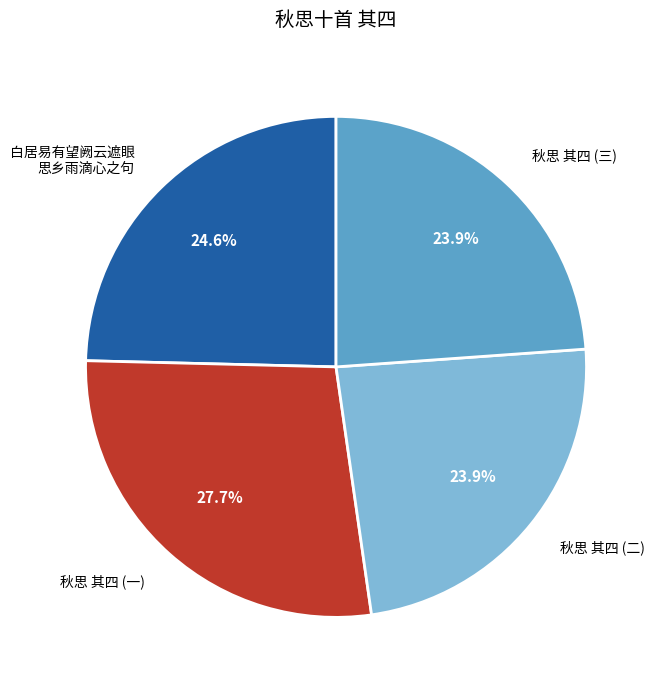

What is the largest slice in the pie chart?

秋思 其四 (一)